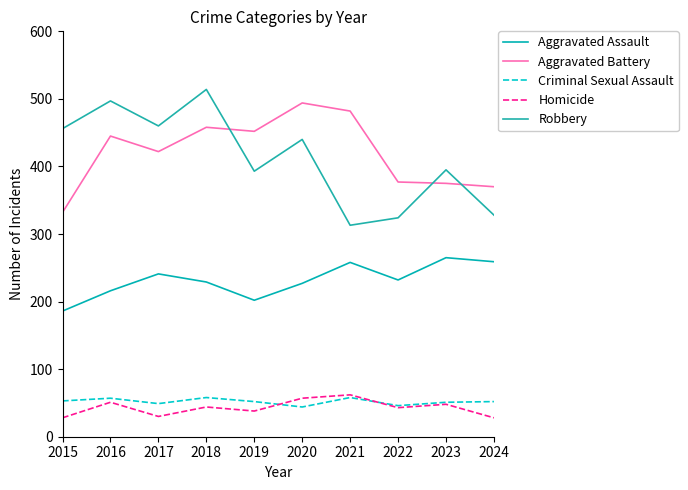

What is the difference between the maximum and minimum values in the Criminal Sexual Assault series?

14